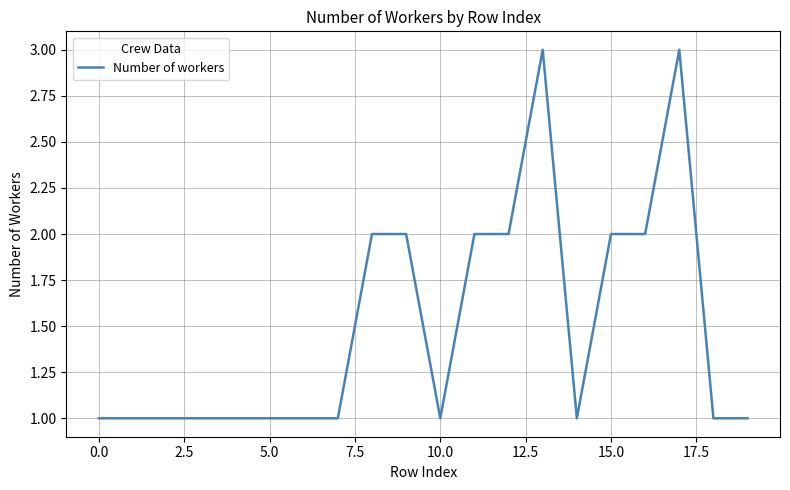

How many values are between 1 and 2?

18